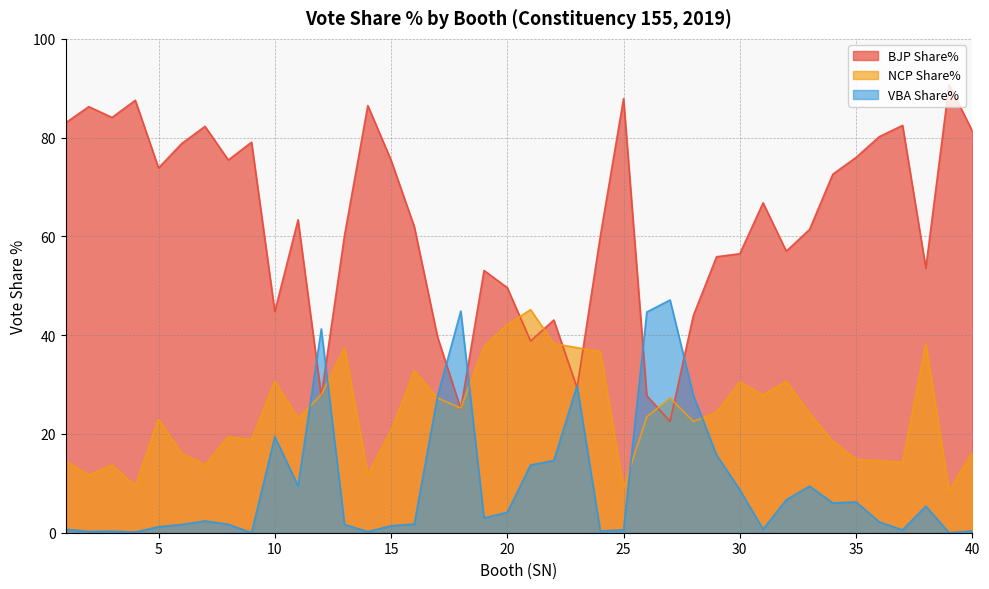

The value of VBA Share% at 30 is 8.7. True or false?

True